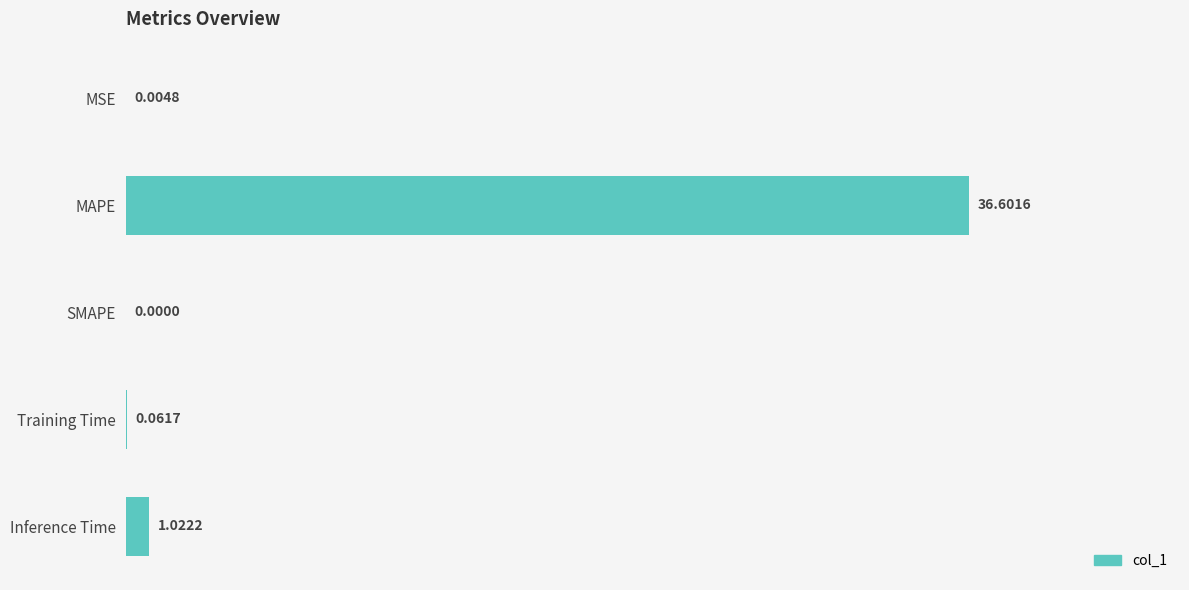

What is the change in value from MSE to MAPE?

+36.6